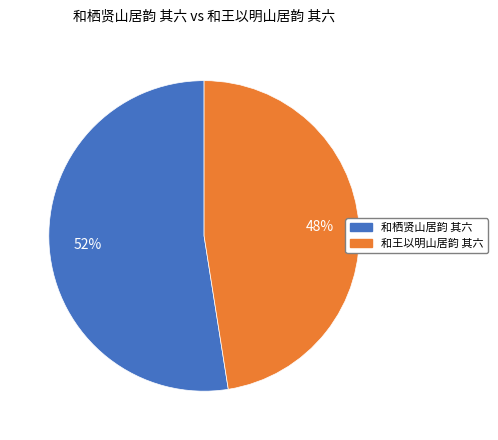

Is 和王以明山居韵 其六 the majority of the pie?

No